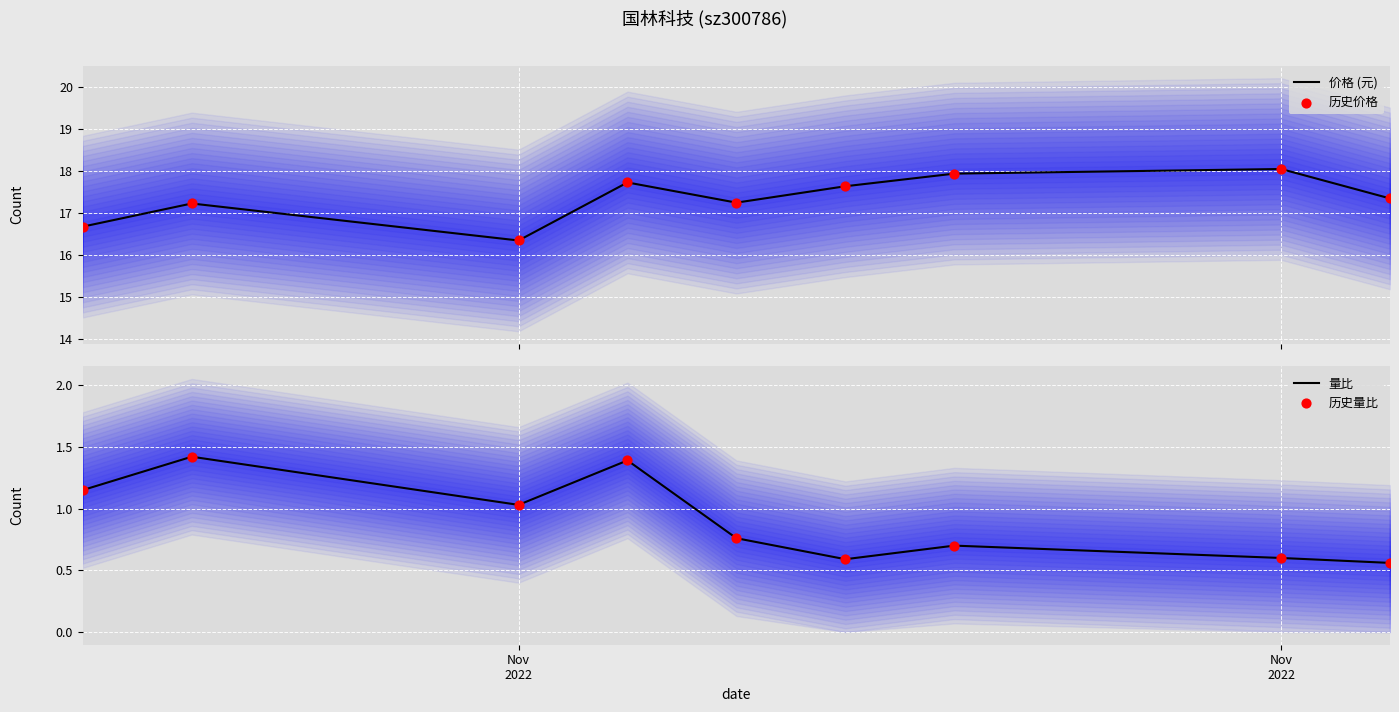

Which series reaches the maximum Y coordinate?

价格 (元)